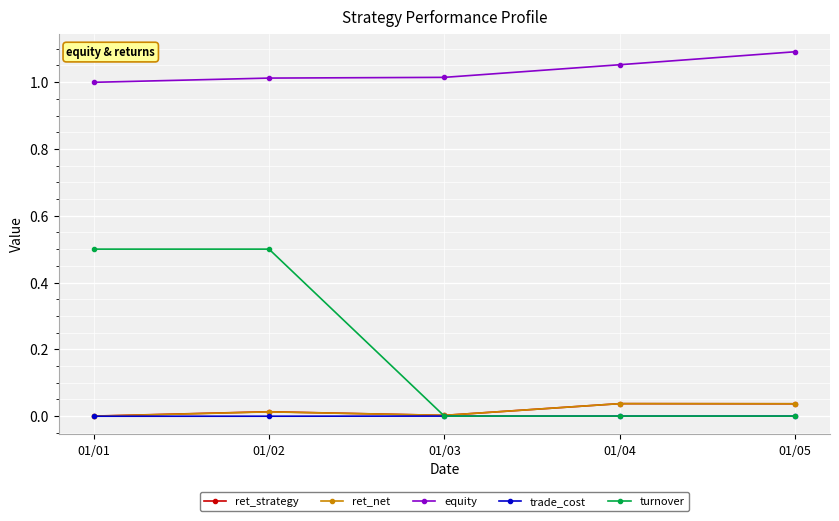

True or false: equity and turnover intersect in this chart.

False